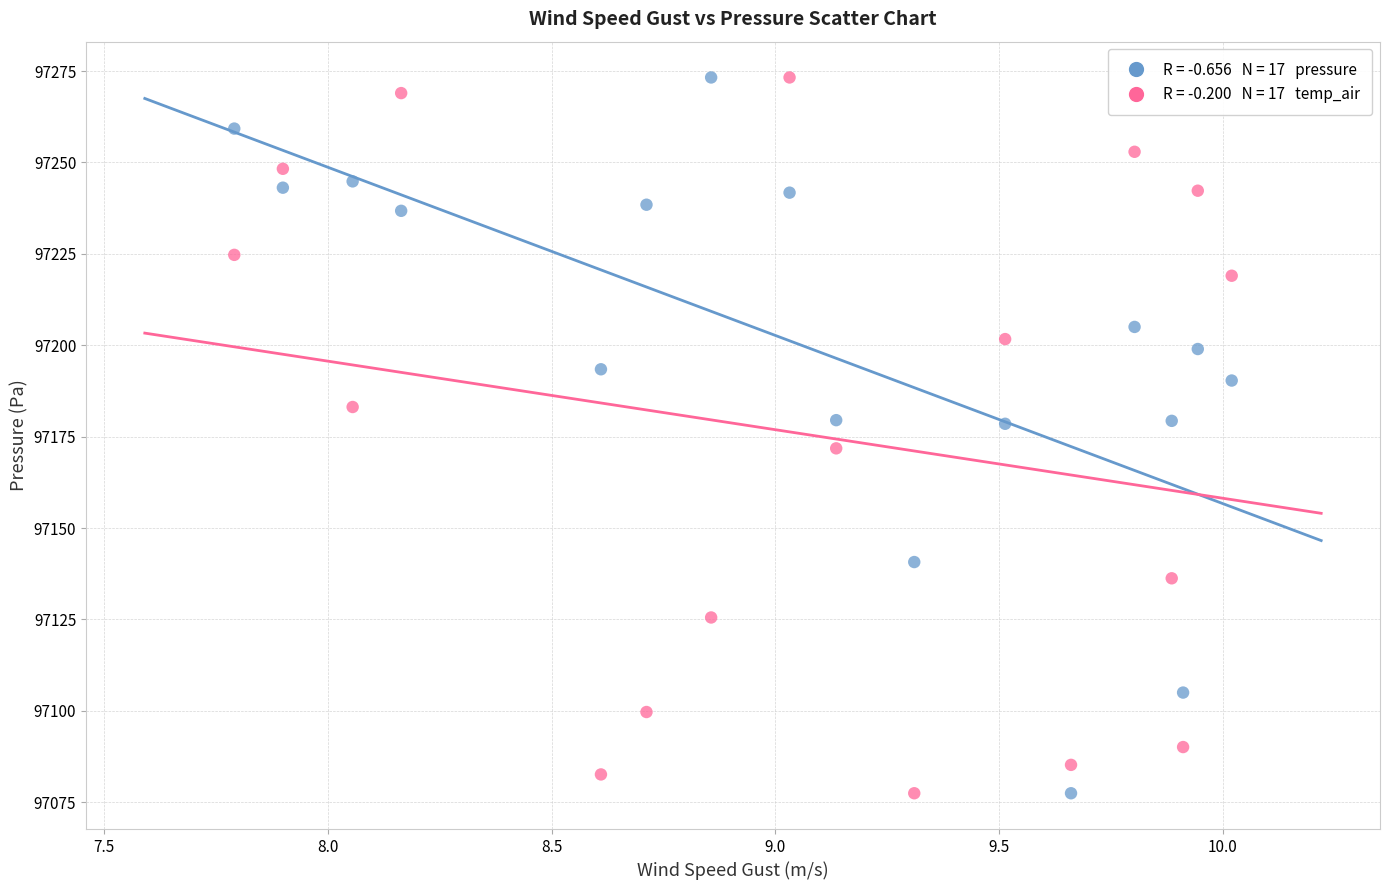

Across all data points, what is the range of X values (max minus min)?

2.2